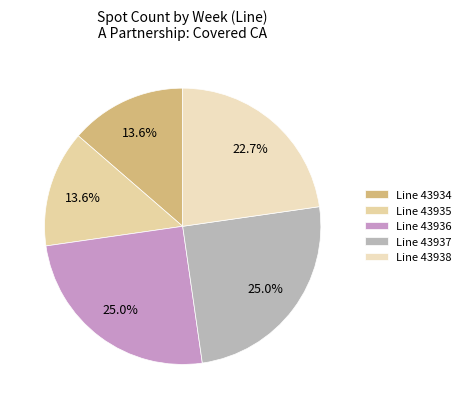

Does any single category account for the majority?

No